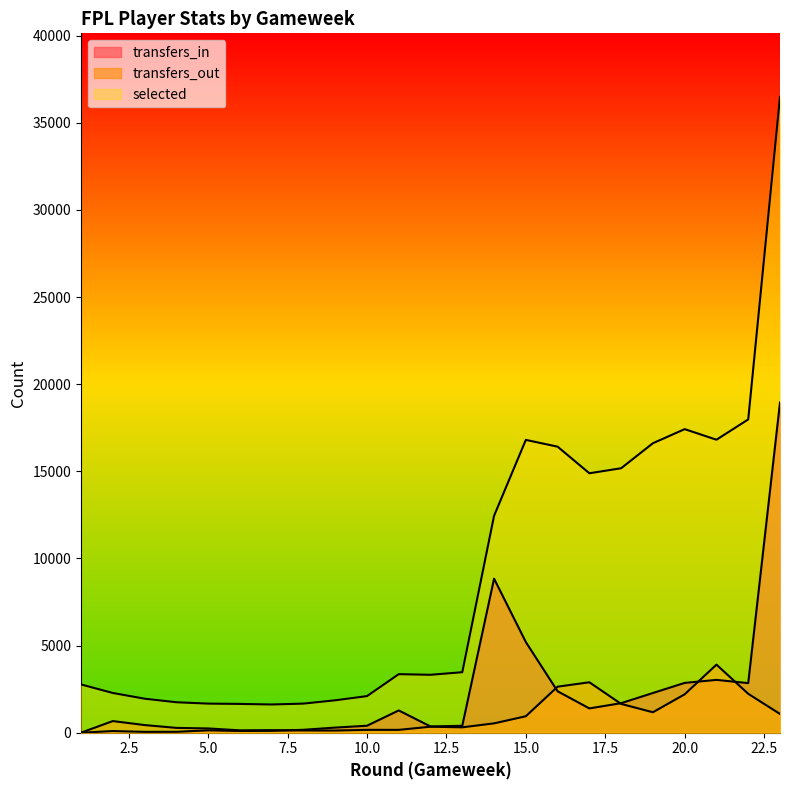

List the series in order of their overall mean, lowest first.

transfers_out, transfers_in, selected